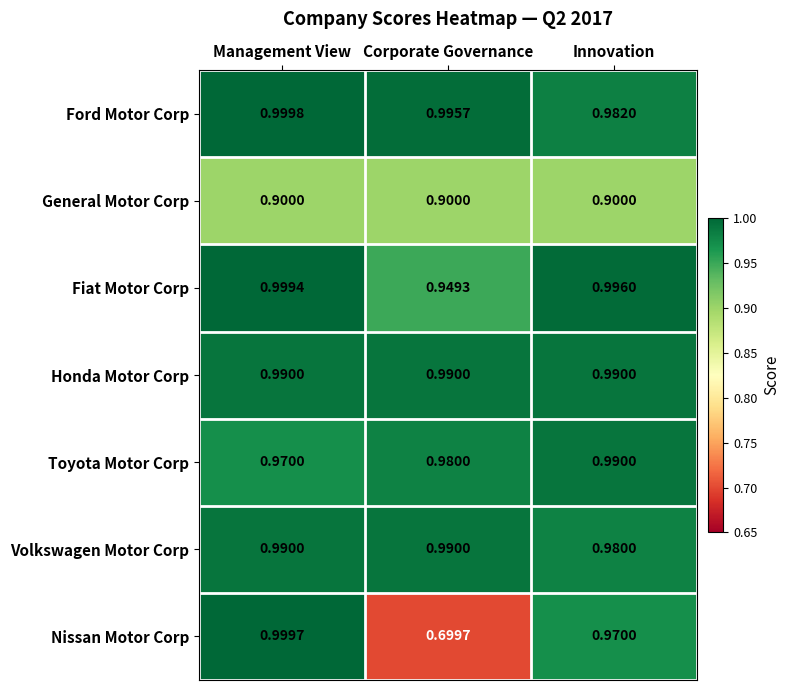

At which category is the sum across all series the highest?

Management View